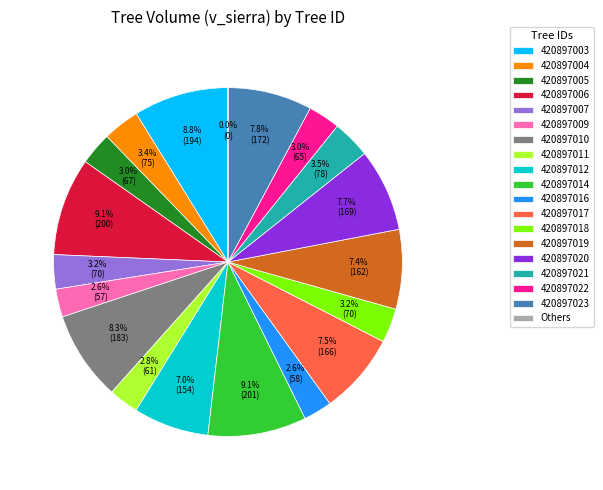

Does 420897011 represent more than half of the total?

No